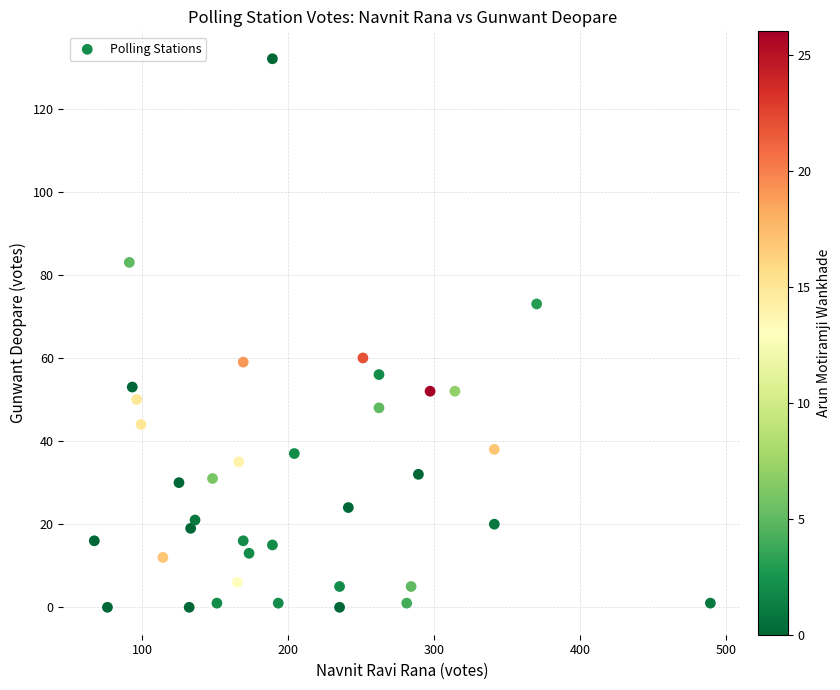

What is the range of Y values (max minus min)?

132